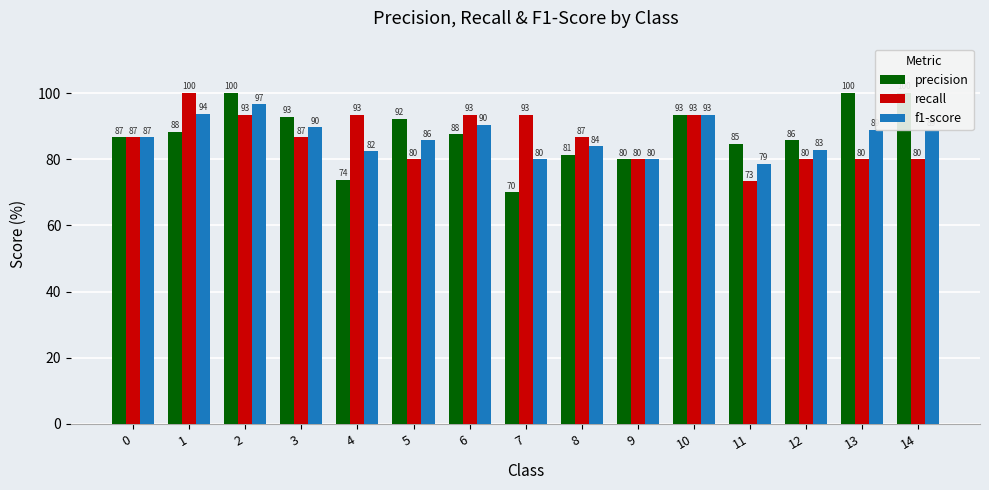

What is the difference between the maximum and second lowest values in the recall series?

20.0